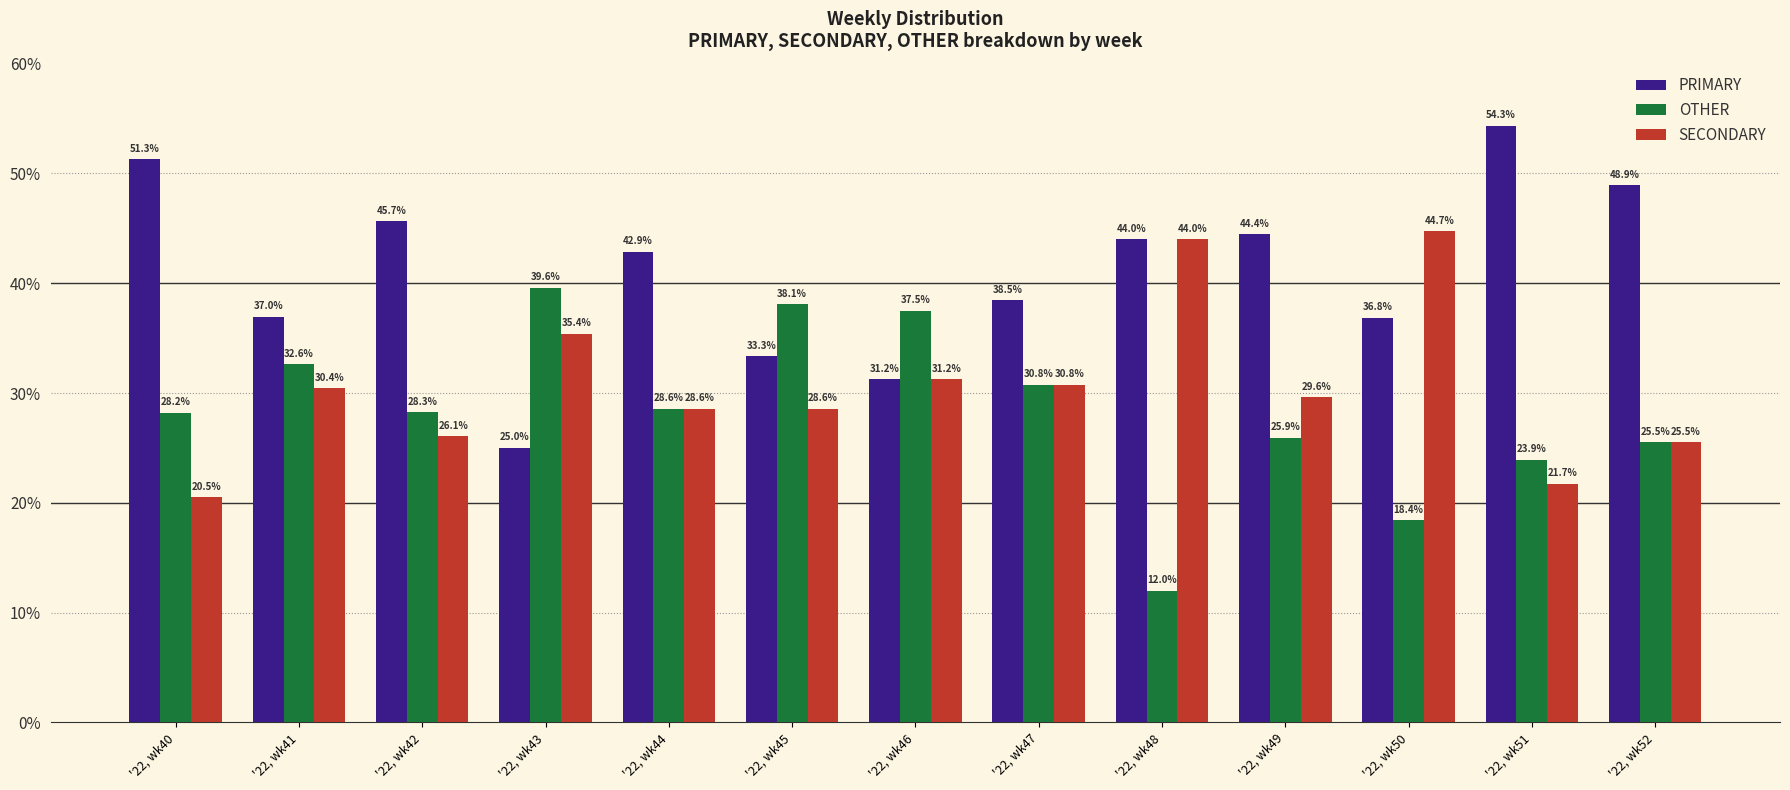

How many data points does each series have?

13